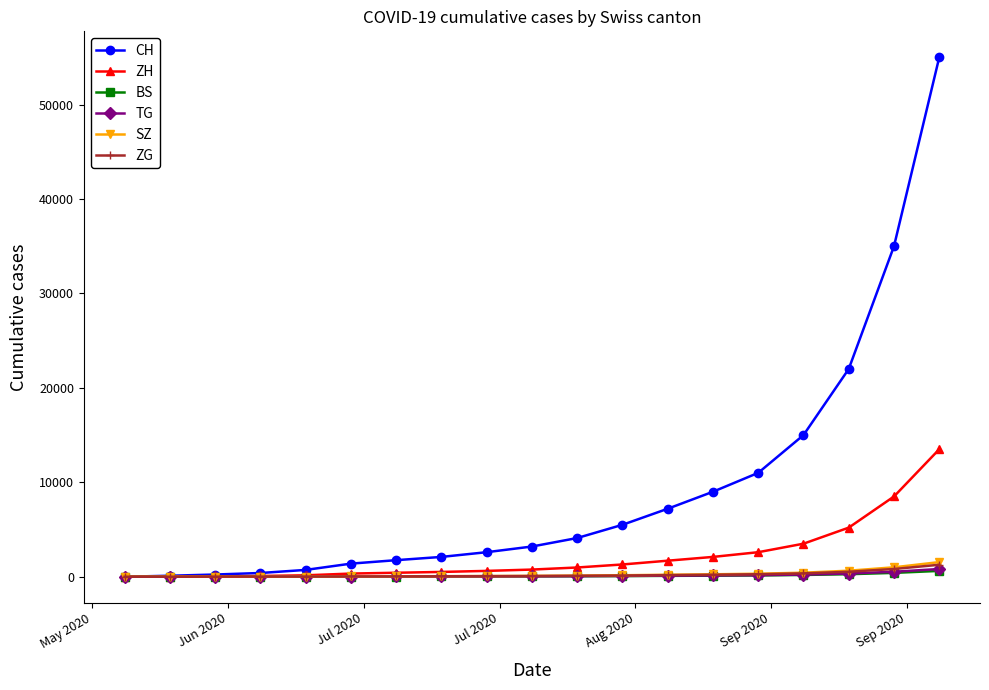

Which series has the widest spread of values?

CH